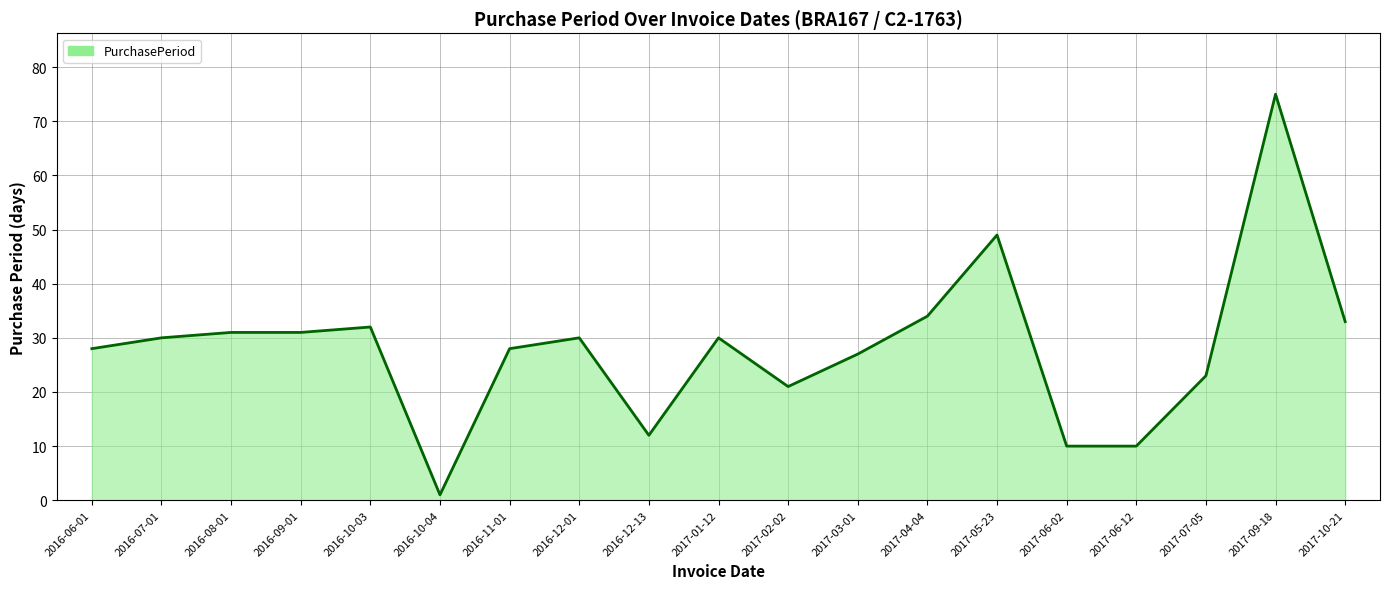

Which label corresponds to the smallest value in the chart?

2016-10-04